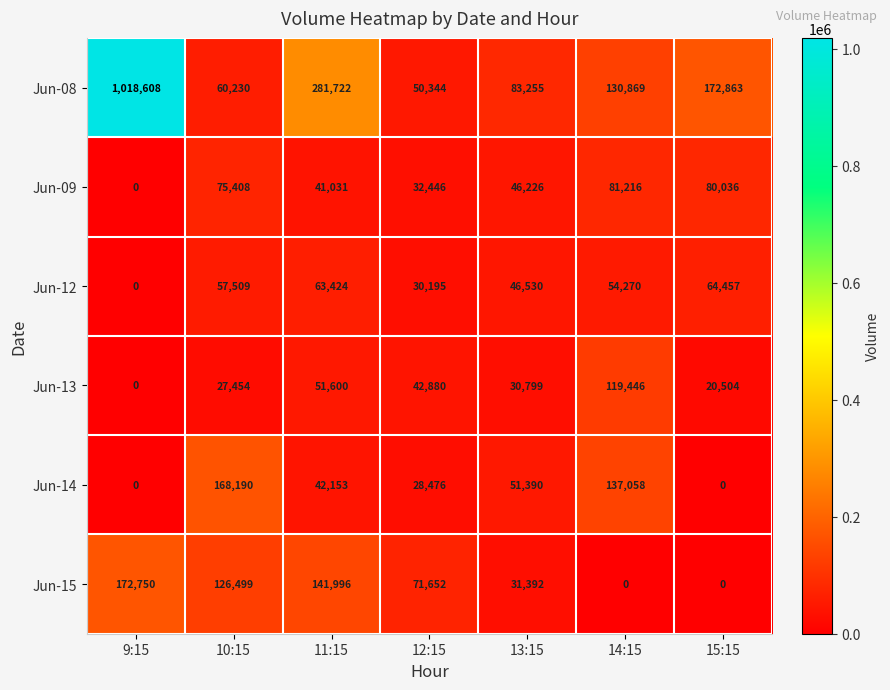

At which label does Jun-14 first exceed 42153?

10:15